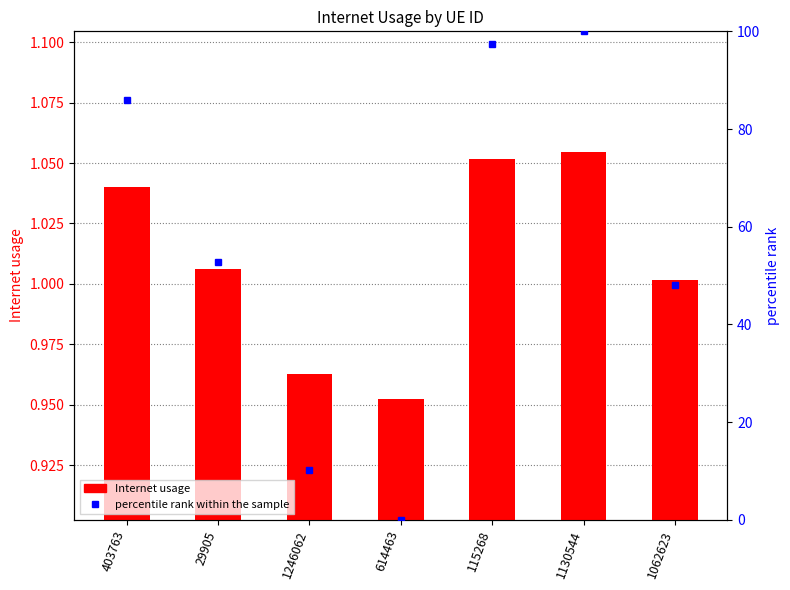

At which label does percentile rank within the sample reach its peak?

1130544